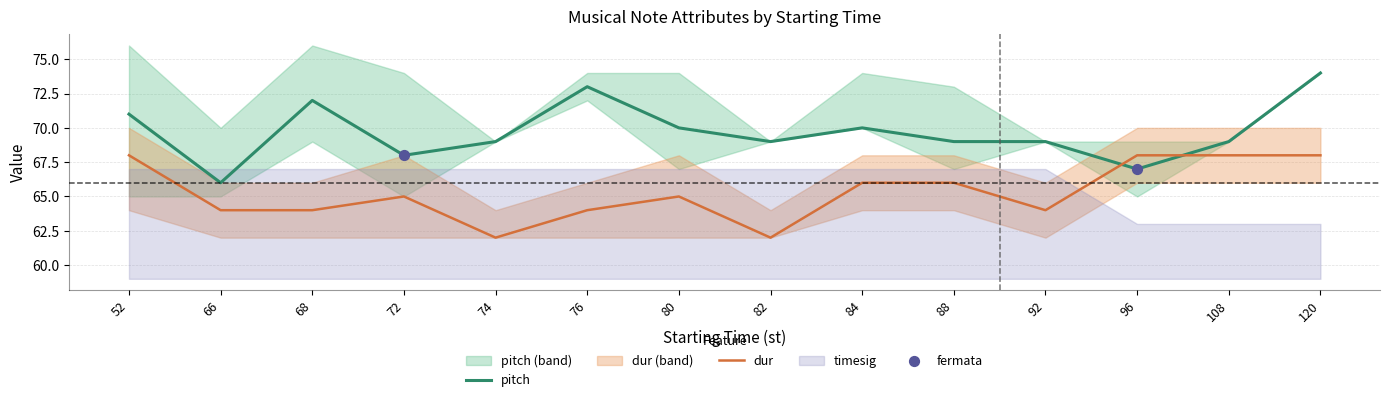

At how many categories does at least one series exceed 70?

4